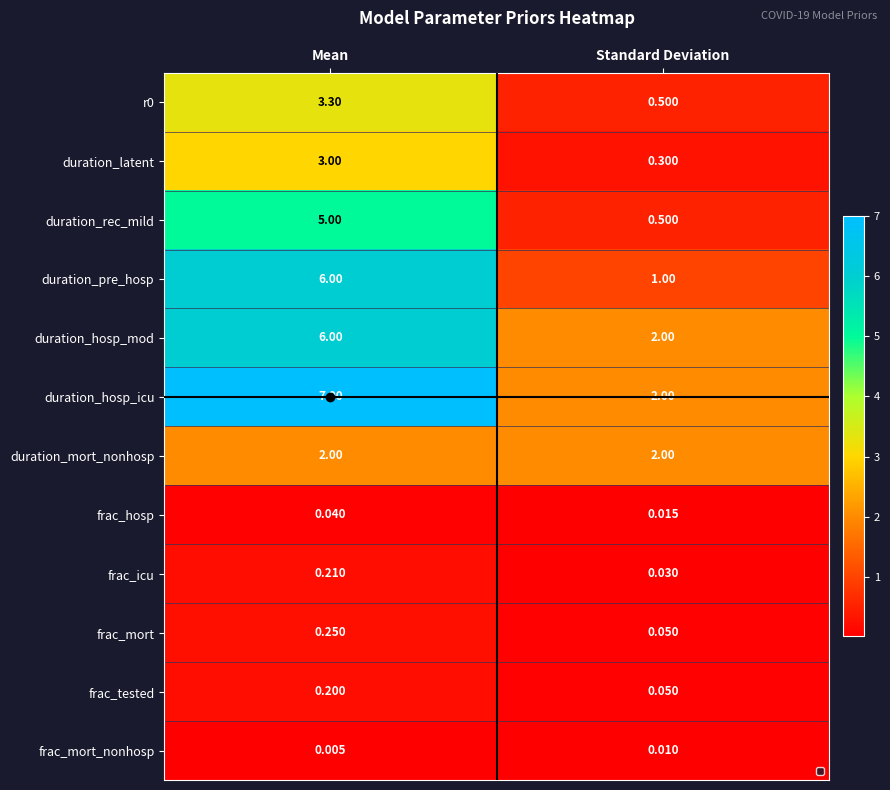

Where is duration_rec_mild nearest to the value 2?

Standard Deviation